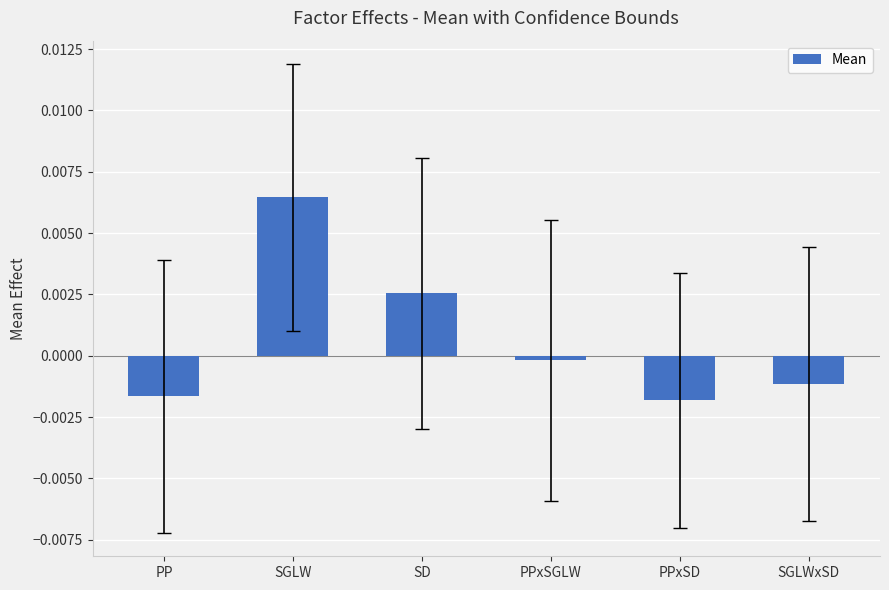

How many data points are above 0?

2